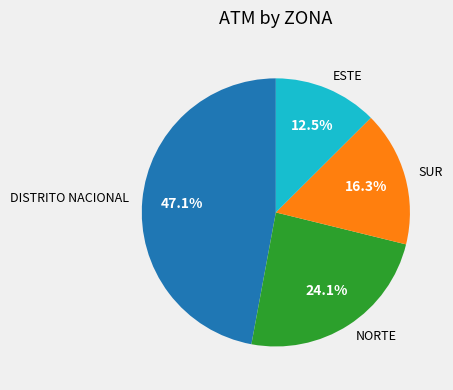

What percentage do NORTE and SUR together represent?

40.4%